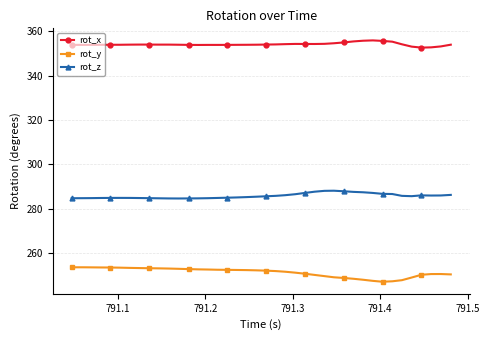

What is the average value of the rot_z series?

285.7